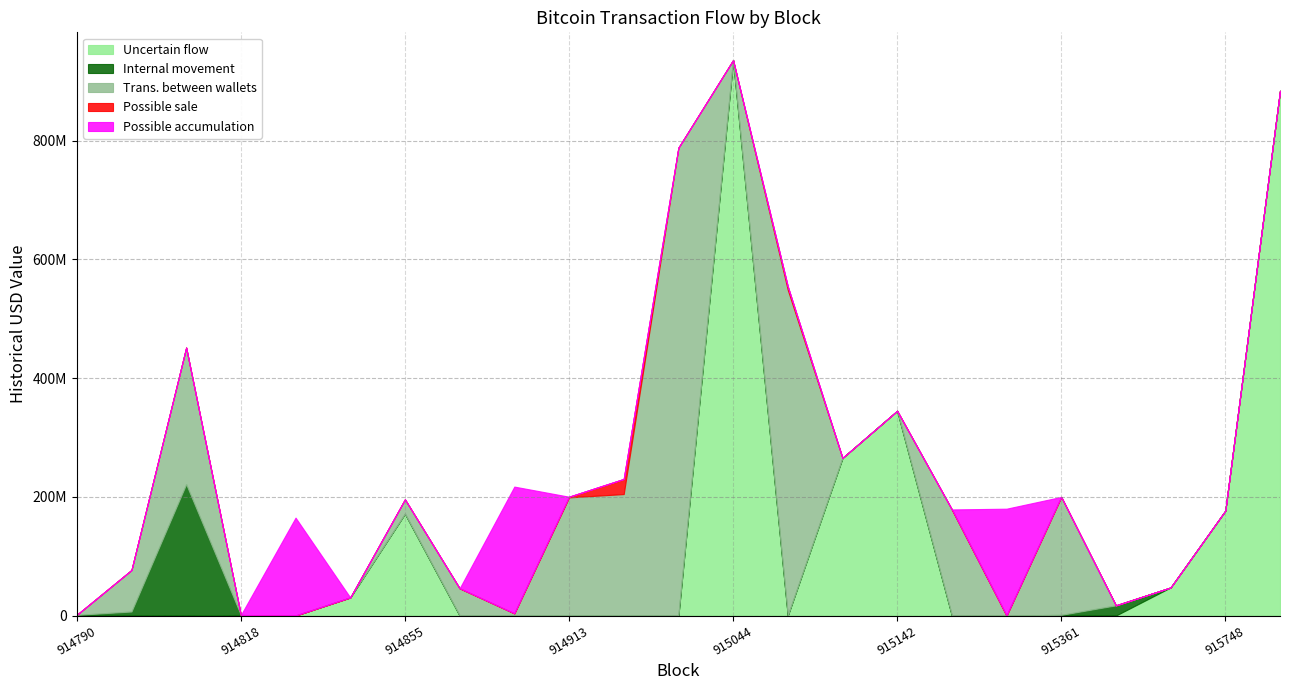

How many positive values does the Internal movement series have?

6